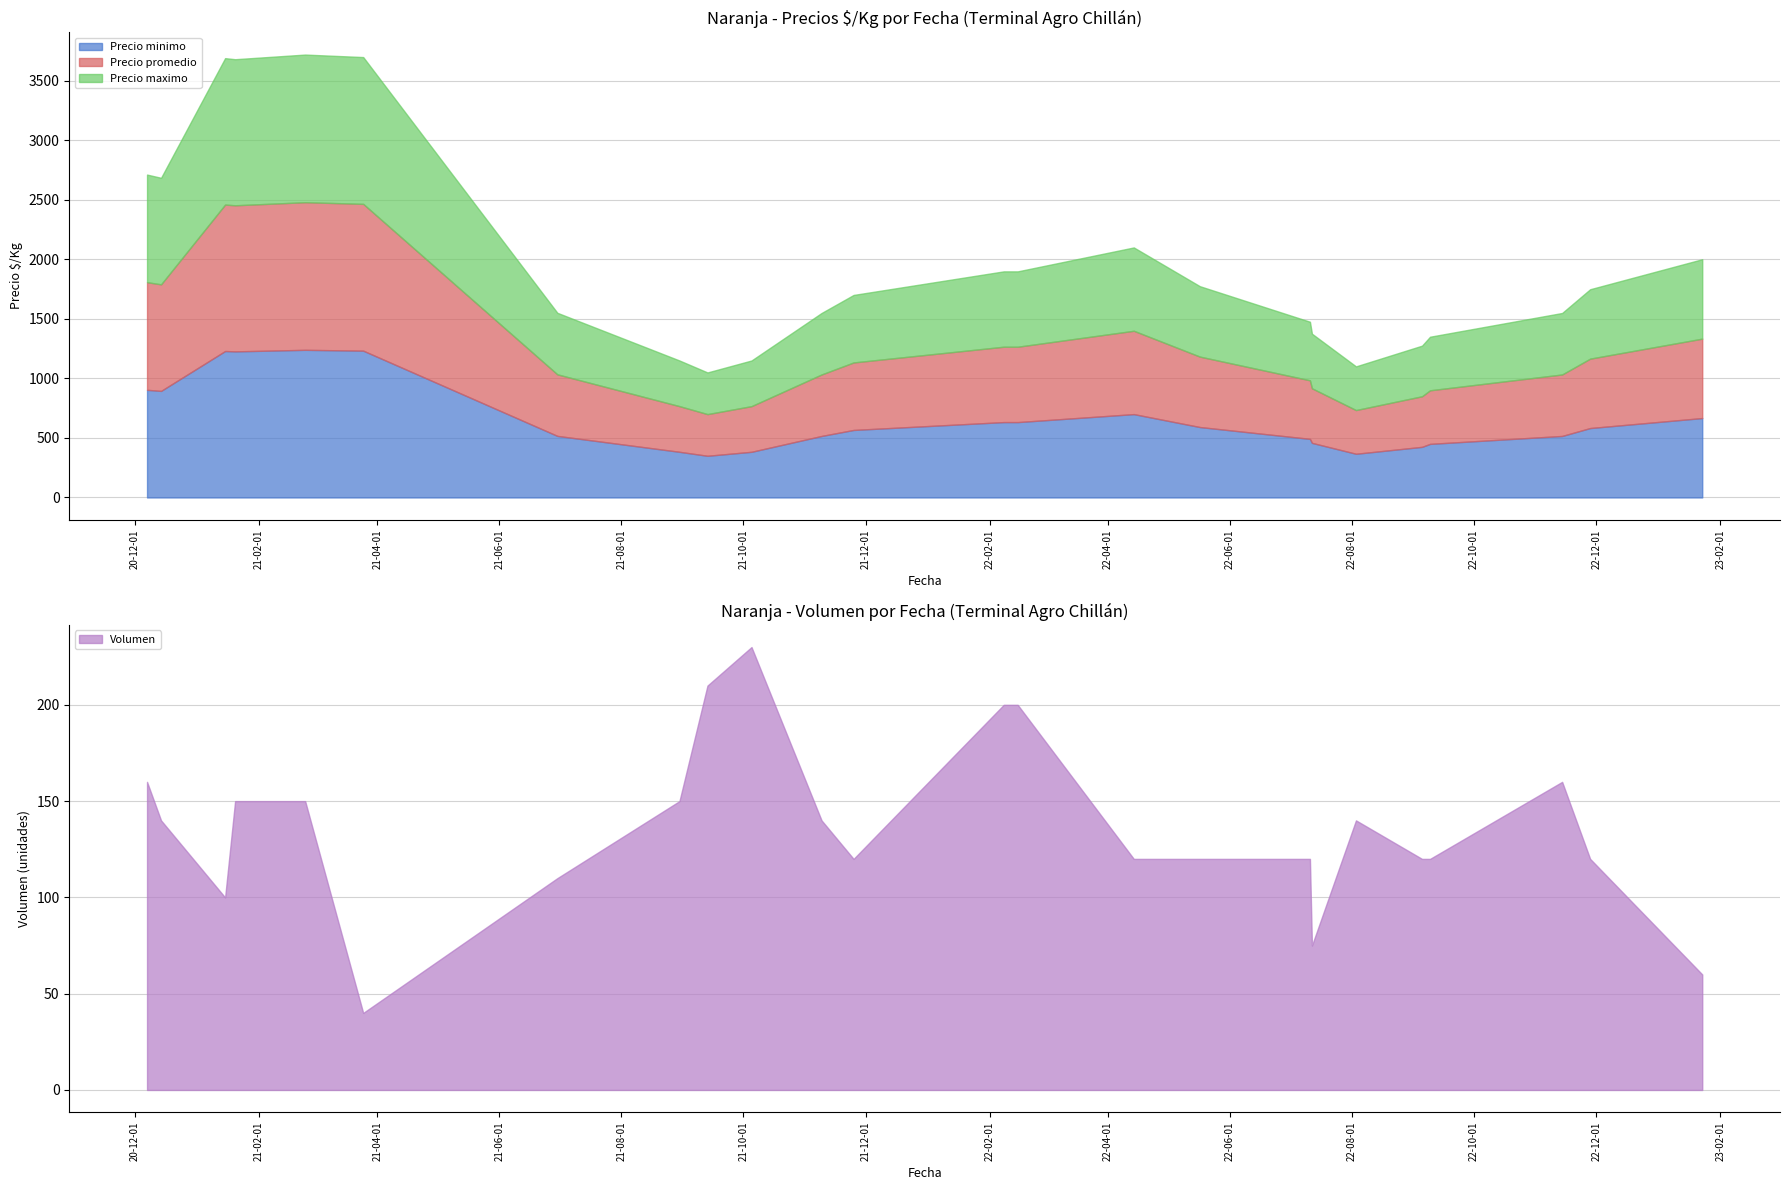

What is the spread (max minus min) of values at 27?

1090